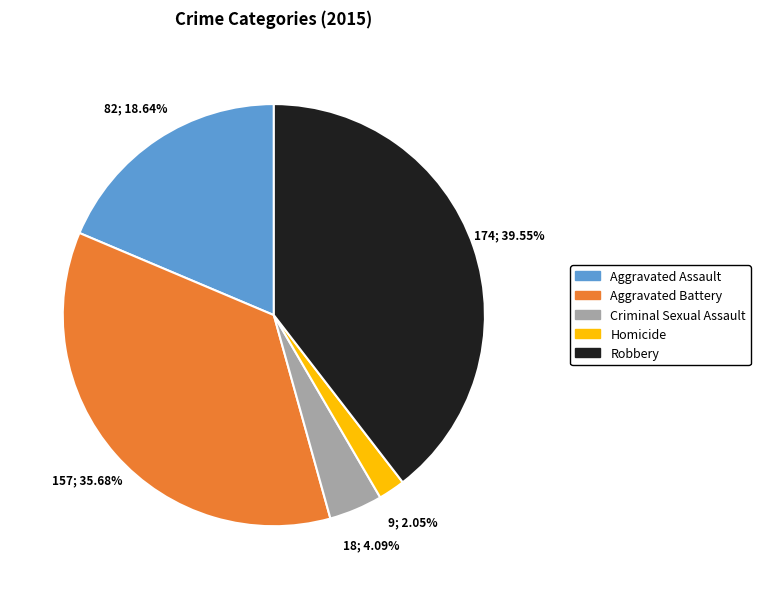

Rank the categories by value from lowest to highest.

Homicide, Criminal Sexual Assault, Aggravated Assault, Aggravated Battery, Robbery